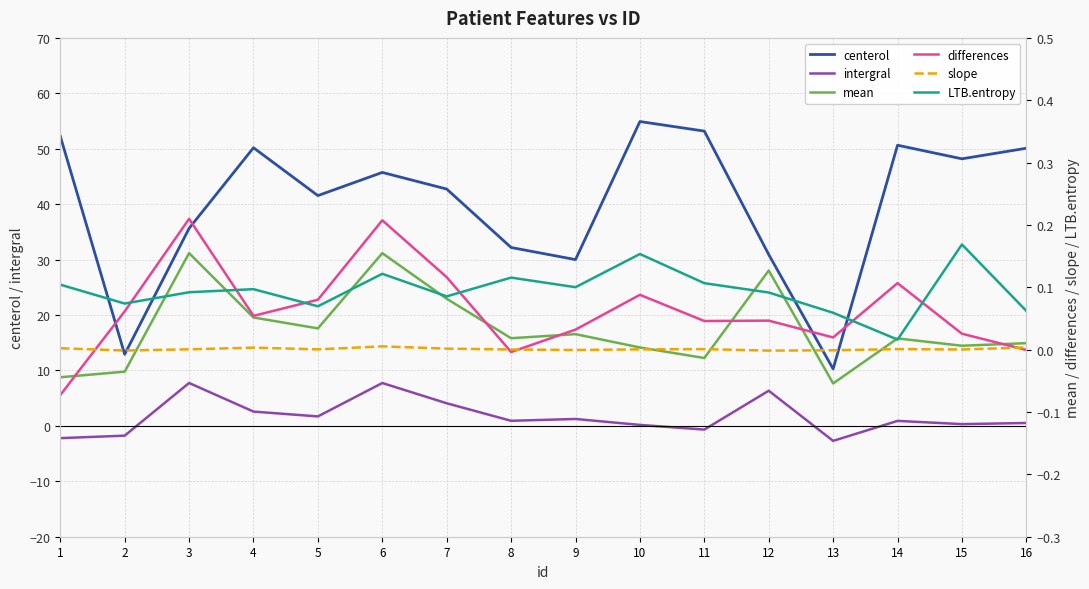

What is the difference between the second highest and minimum values in the intergral series?

10.4